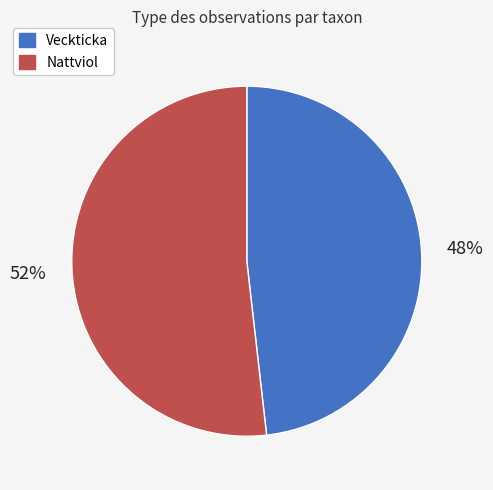

Count the number of slices in the pie.

2